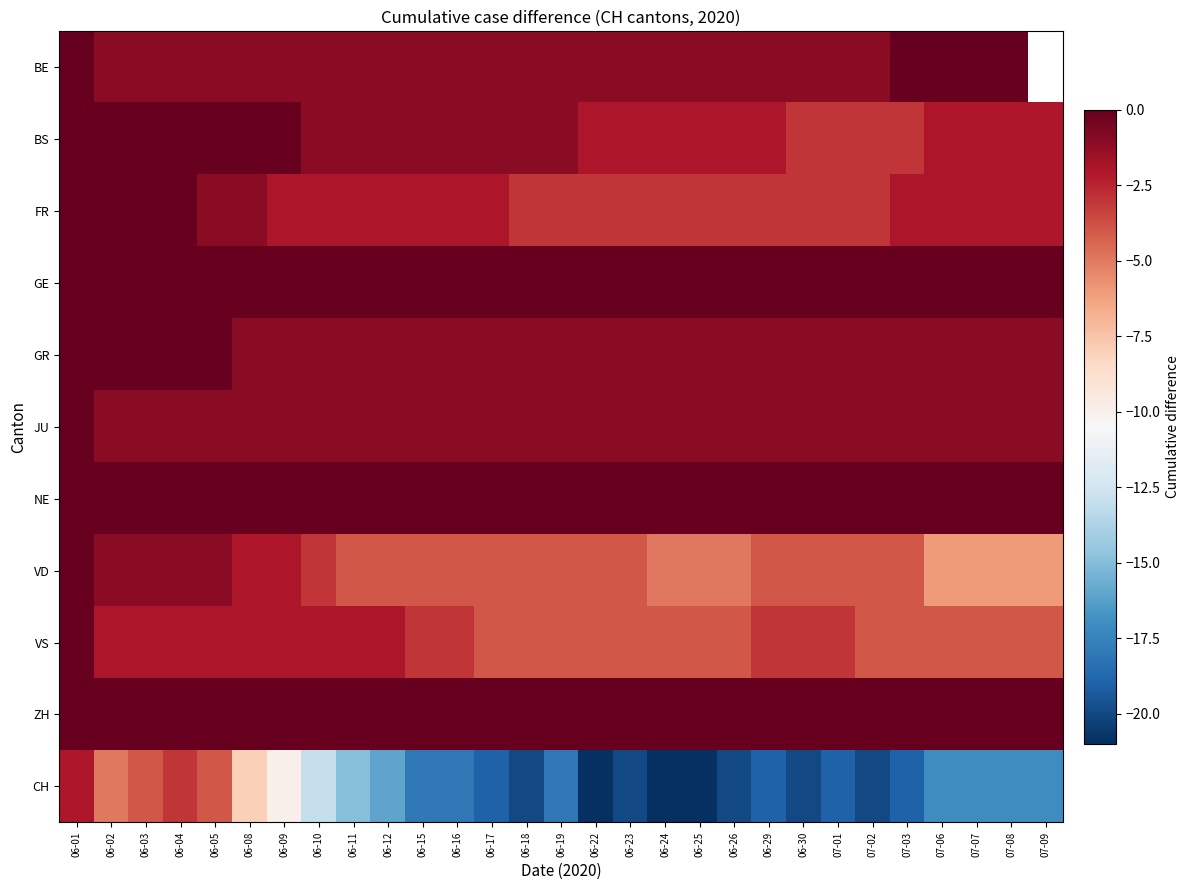

What is the difference between the maximum and minimum values in the BE series?

1.0